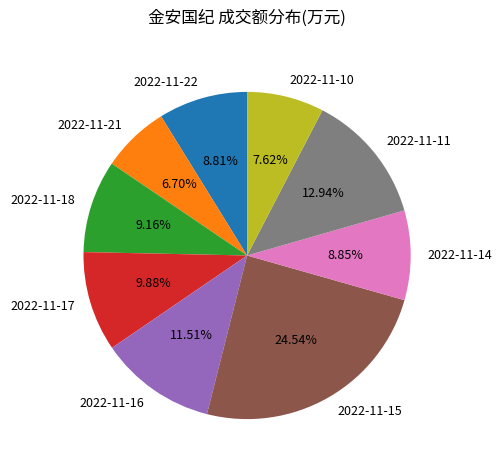

Is there a majority slice in this chart?

No